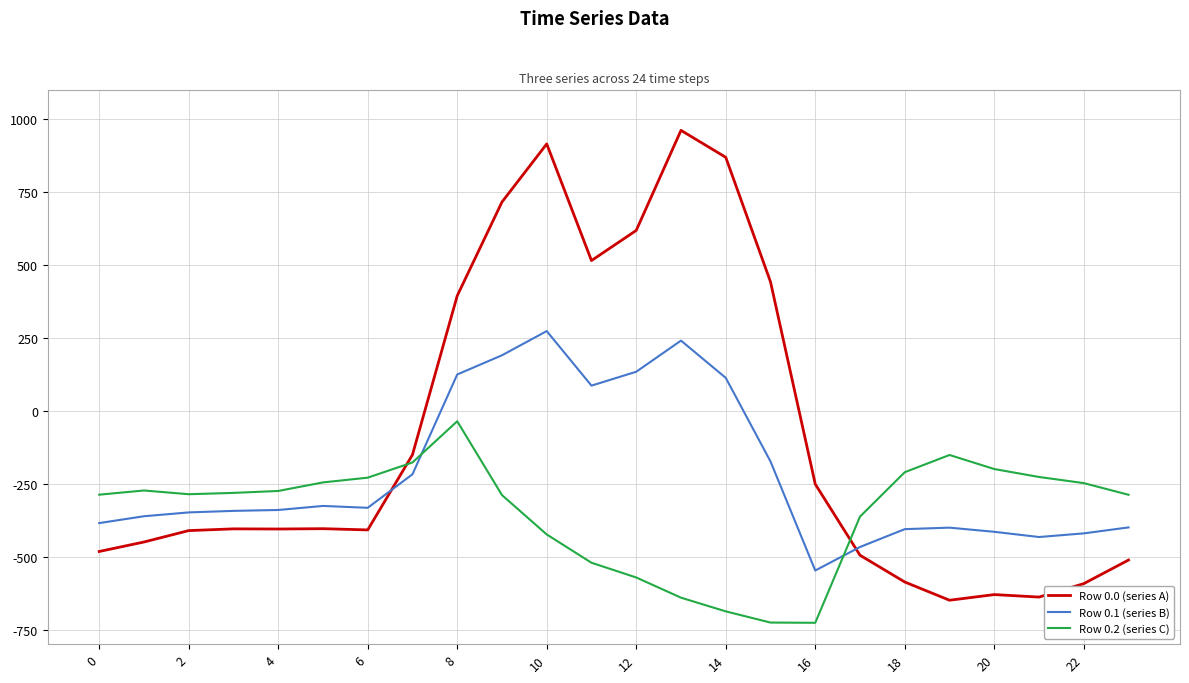

How many times do Row 0.0 (series A) and Row 0.1 (series B) cross each other?

2